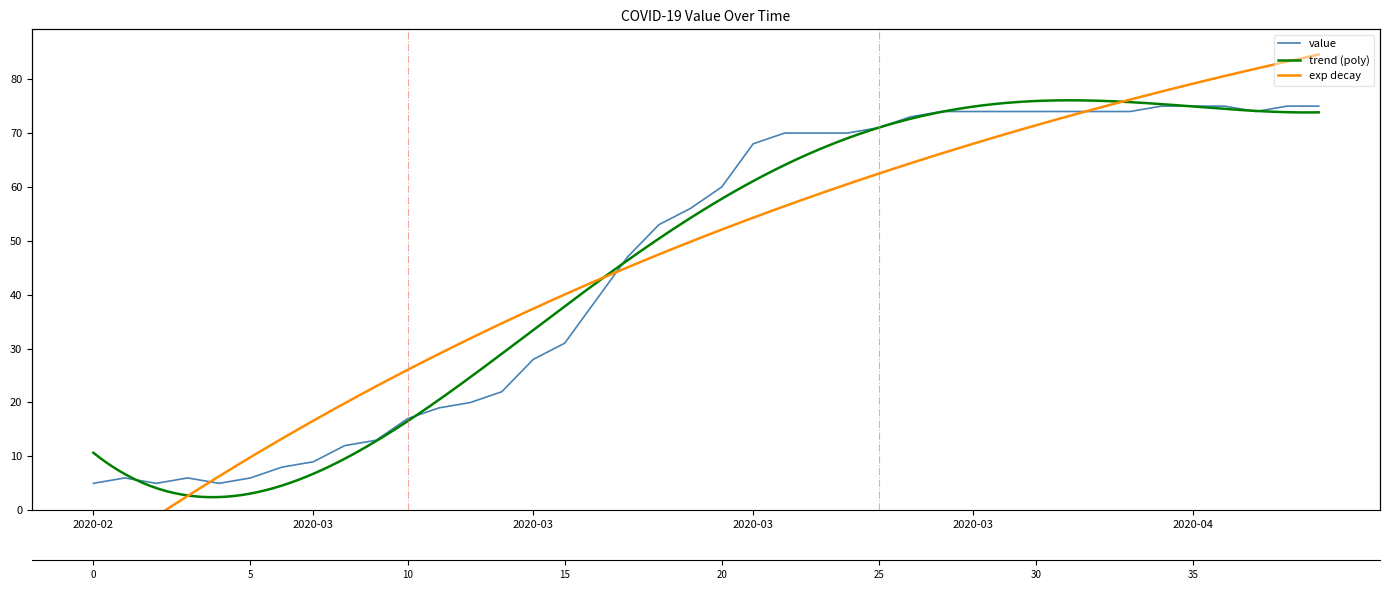

Reading left to right, extract all data points from this chart.

5	6	5	6	5	6	8	9	12	13	17	19	20	22	28	31	39	47	53	56	60	68	70	70	70	71	73	74	74	74	74	74	74	74	75	75	75	74	75	75